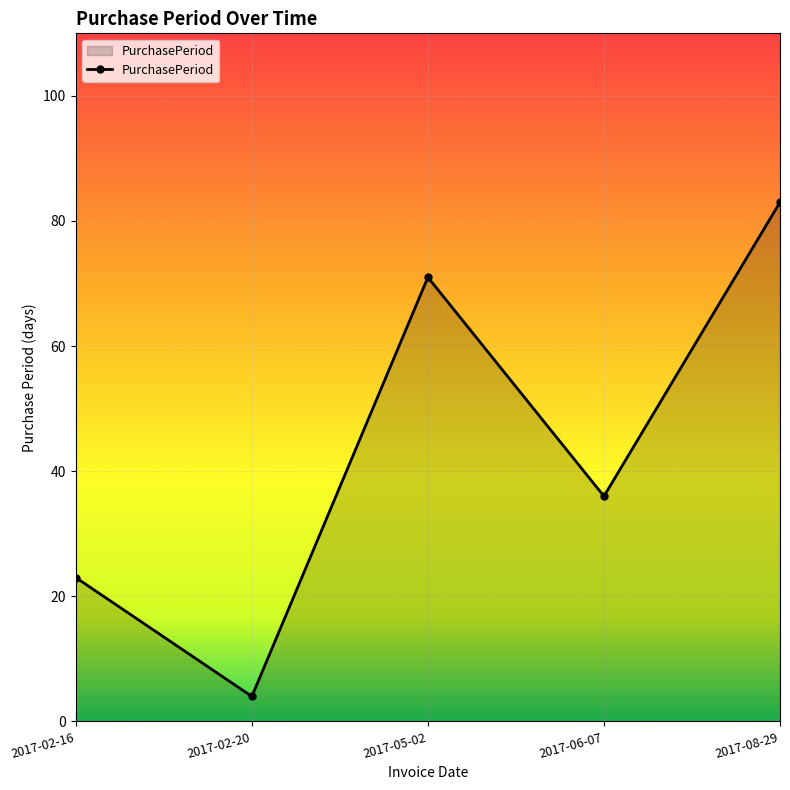

Count the values in the range 23 to 71.

3